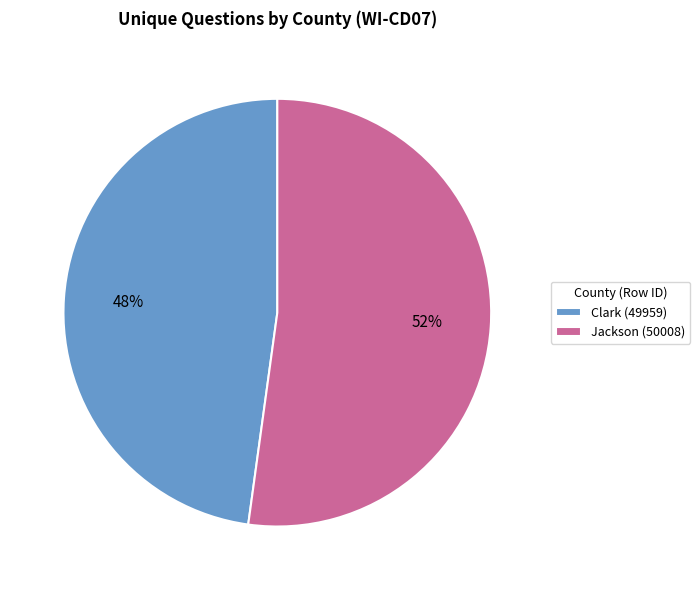

Is the sum of Jackson (50008) and Clark (49959) greater than half?

Yes